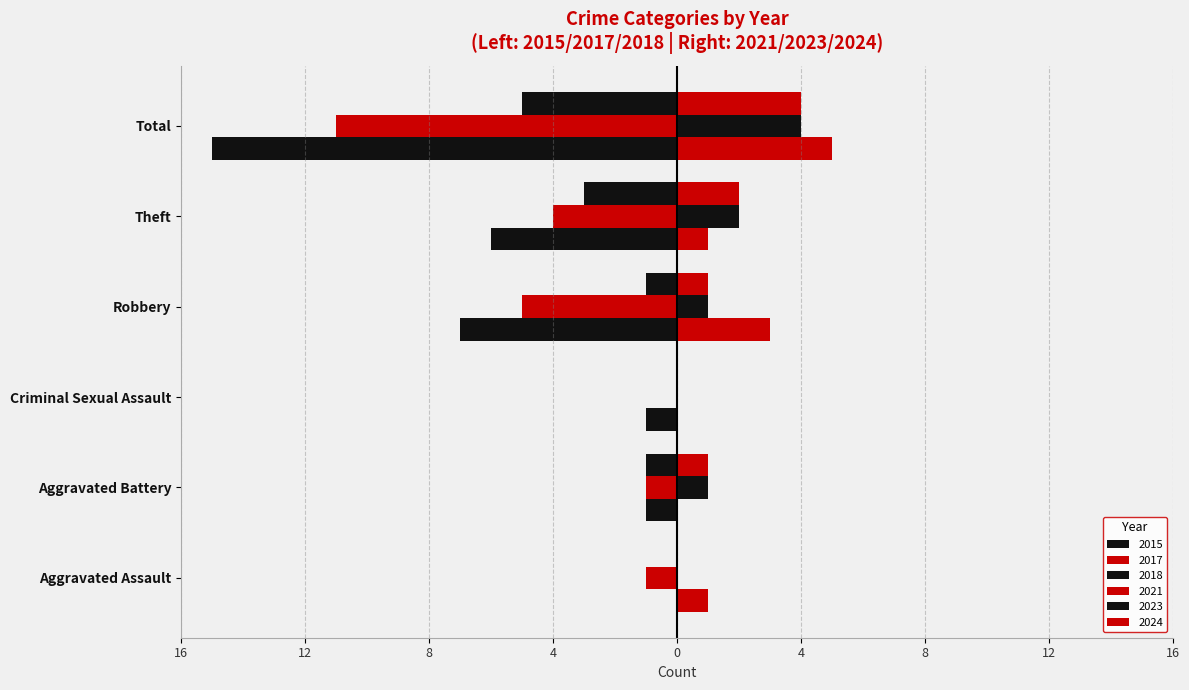

At how many categories does at least one series exceed 4?

1